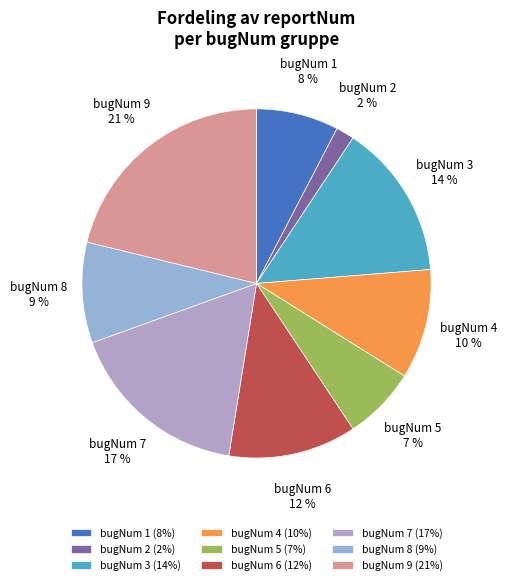

What percentage is the bugNum 5 slice, to the nearest percent?

7%